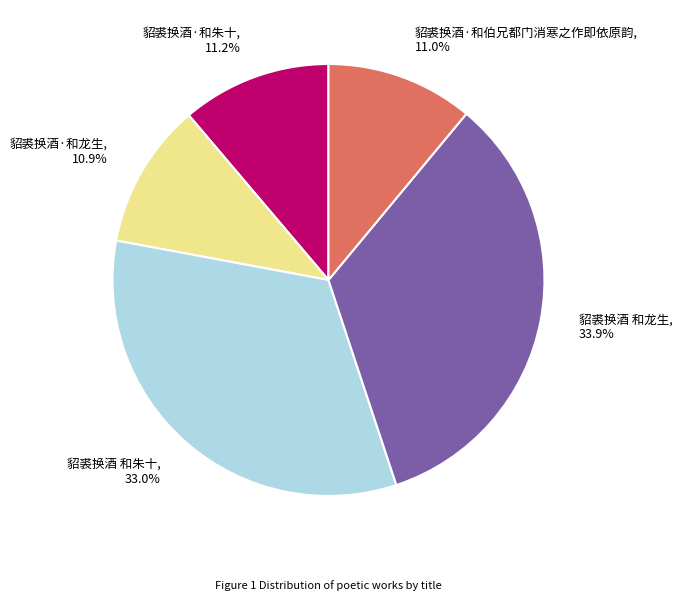

Count the number of slices in the pie.

5